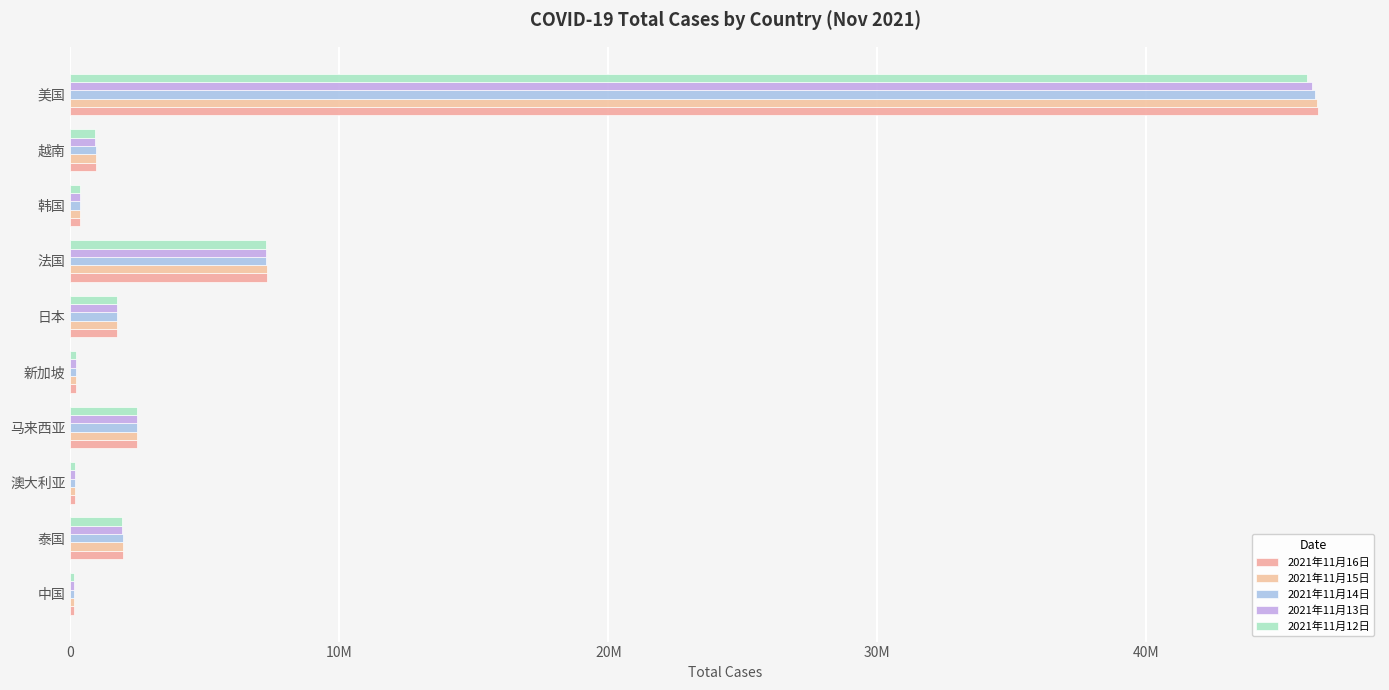

What is the difference between the second highest and minimum values in the 2021年11月14日 series?

7156492